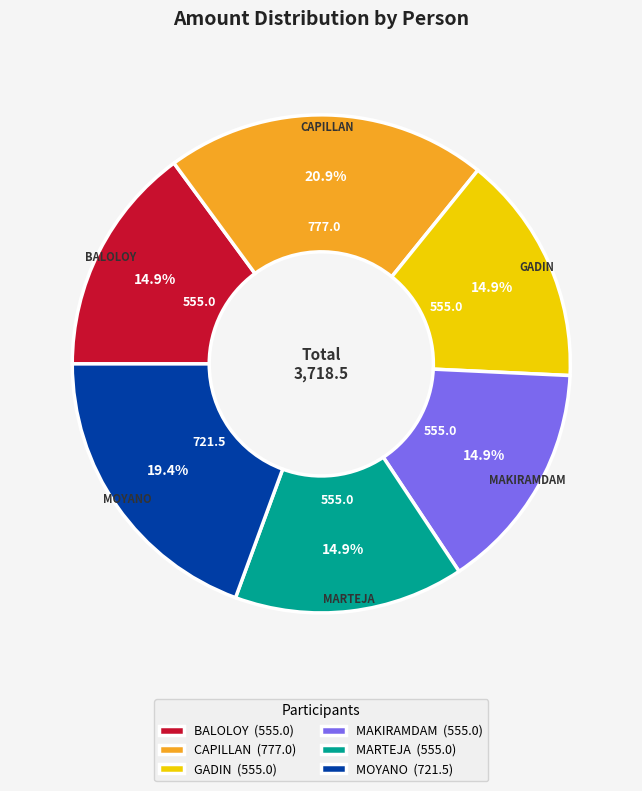

Which slice is the largest?

CAPILLAN (777.0)